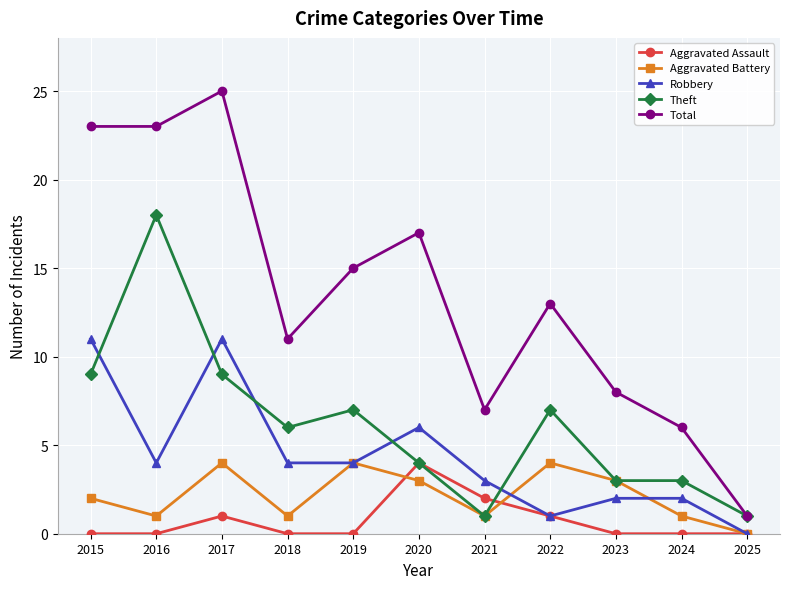

At which category does Aggravated Battery reach its first local peak?

2017